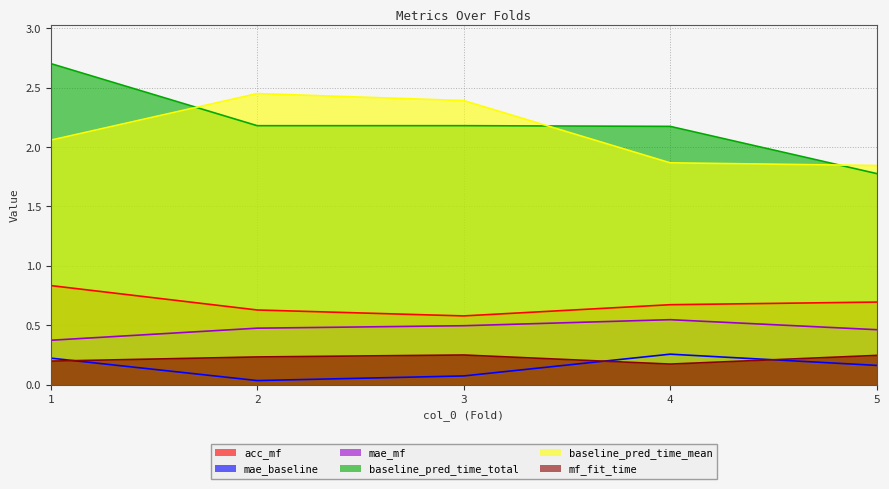

Is the value of mae_mf at 3 greater than the value of mae_baseline at 5?

Yes